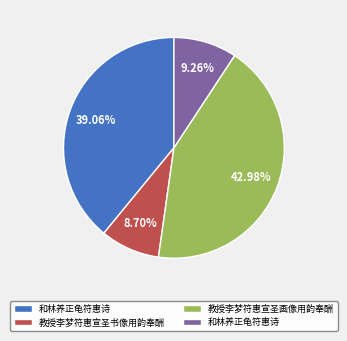

Is there a majority slice in this chart?

No